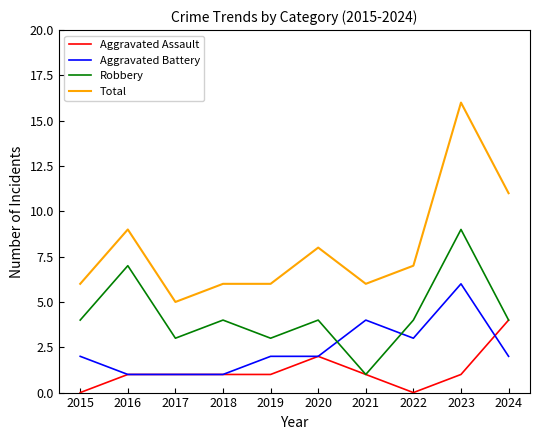

How many distinct data groups are displayed?

4